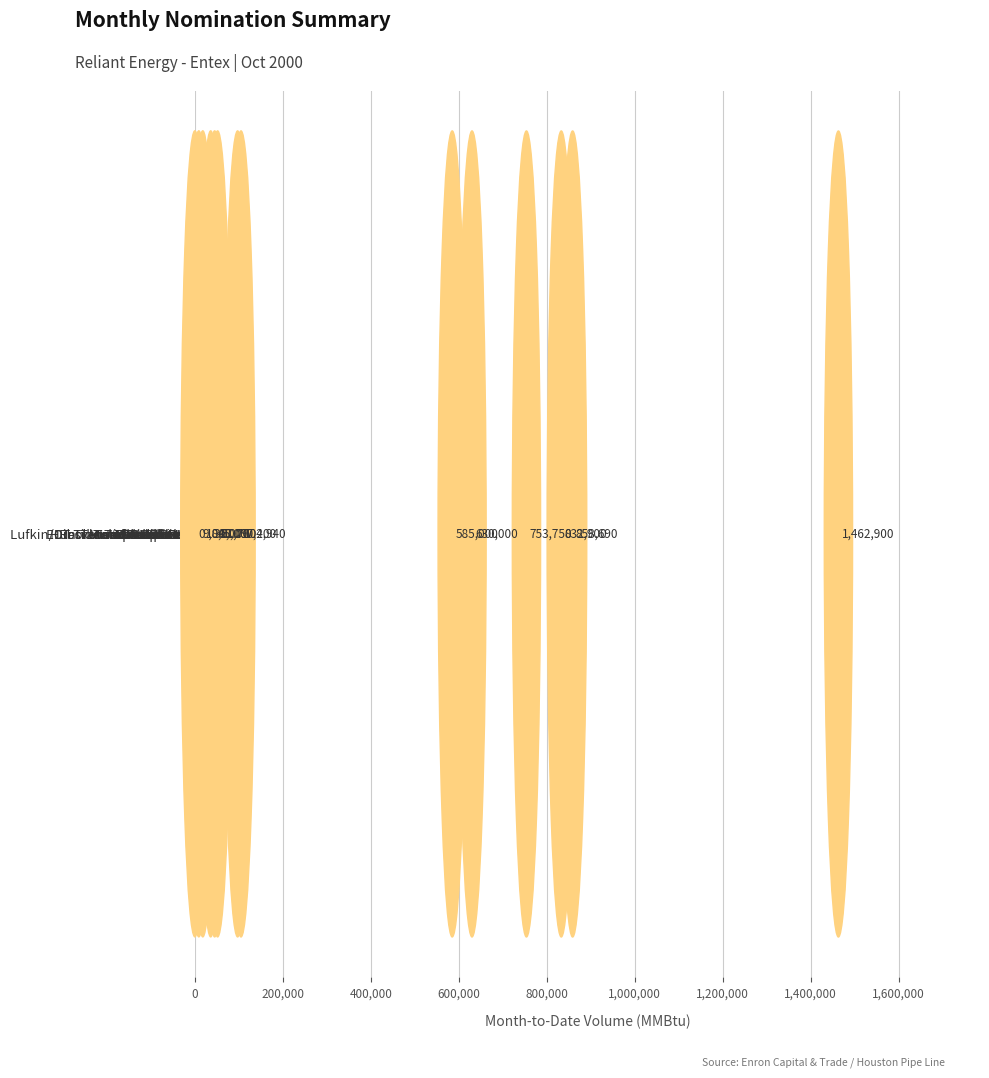

What is the sum of all values?

5485080